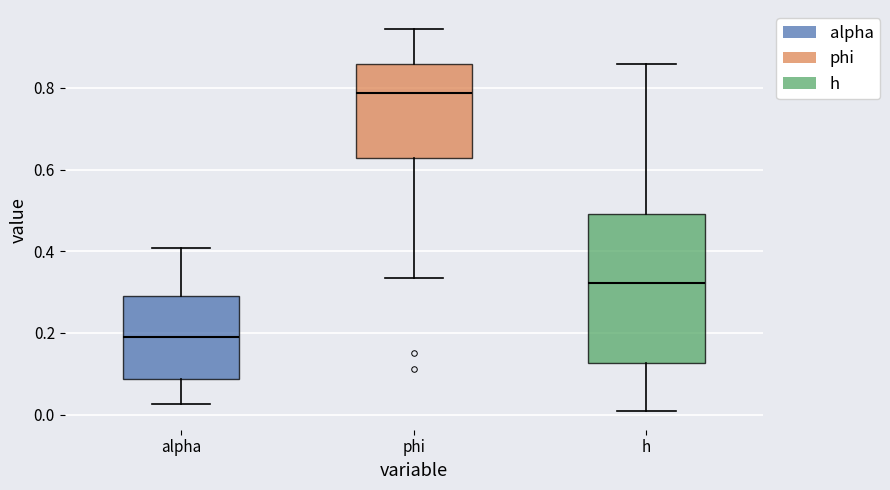

Where does the upper whisker of the box for alpha end on the y-axis? The values are not printed on the chart, so give them approximately, as read against the axis.

0.40